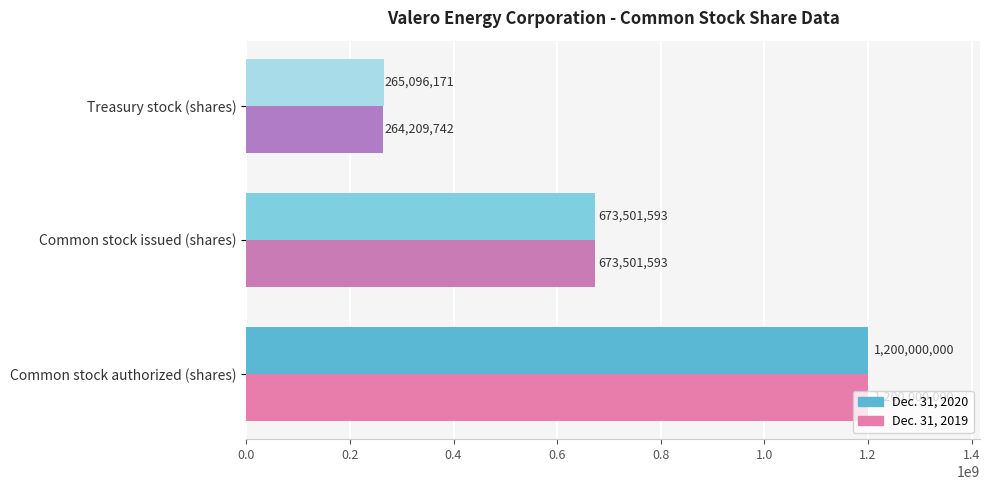

What is the sum of all Dec. 31, 2019 values?

2137711335